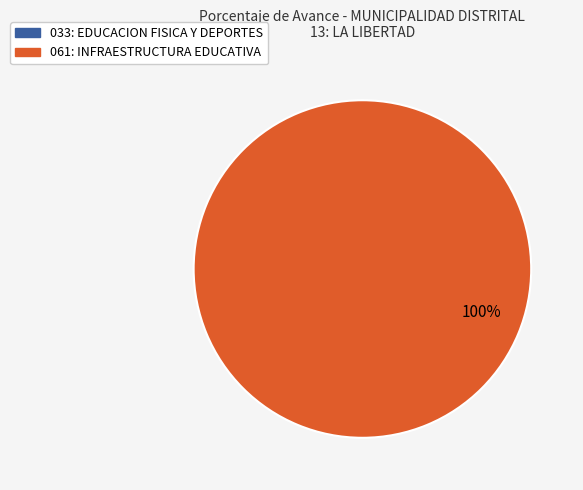

Count the number of slices in the pie.

2